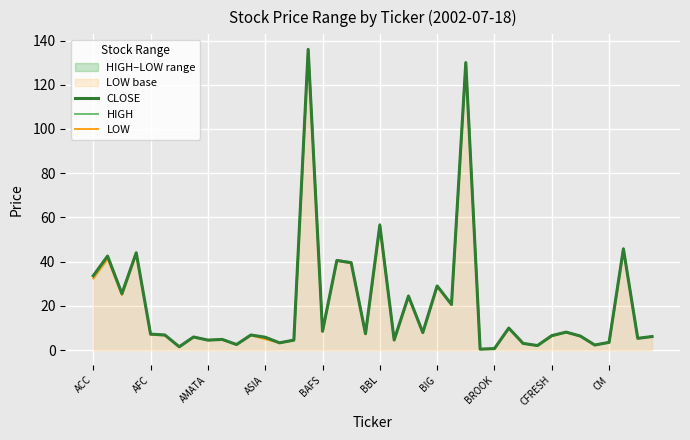

True or false: CLOSE has a value of 3.5 at CM.

True